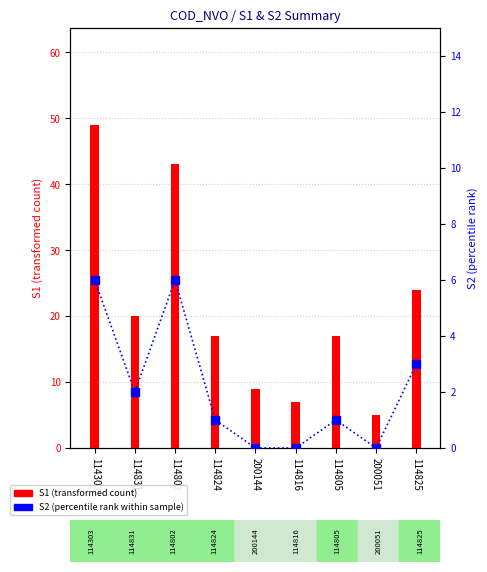

Reading left to right, list all the values displayed in this chart.

S1 (transformed count): 114303=49	114831=20	114802=43	114824=17	200144=9	114816=7	114805=17	200051=5	114825=24
S2 (percentile rank): 114303=6	114831=2	114802=6	114824=1	200144=0	114816=0	114805=1	200051=0	114825=3